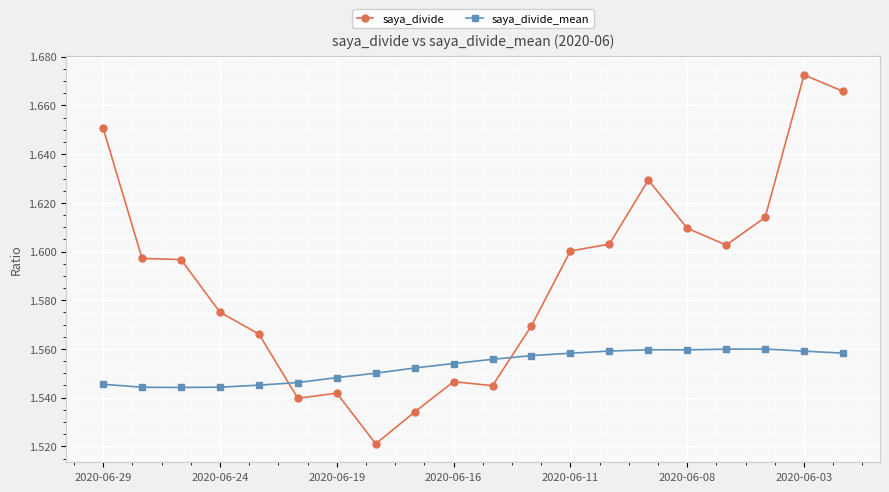

Count the saya_divide_mean values in the range 1 to 2.

20